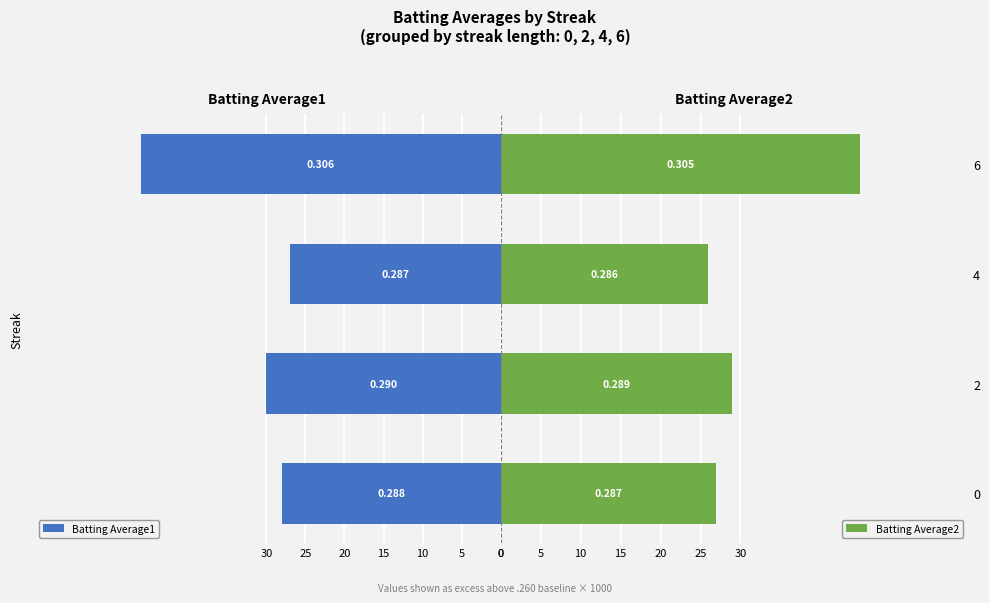

Rank the series by their average value, from lowest to highest.

Batting Average2, Batting Average1